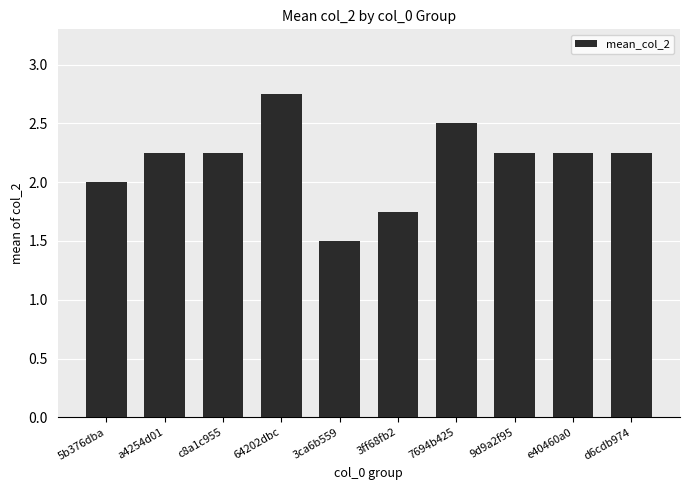

Does the chart contain stacked bars?

No